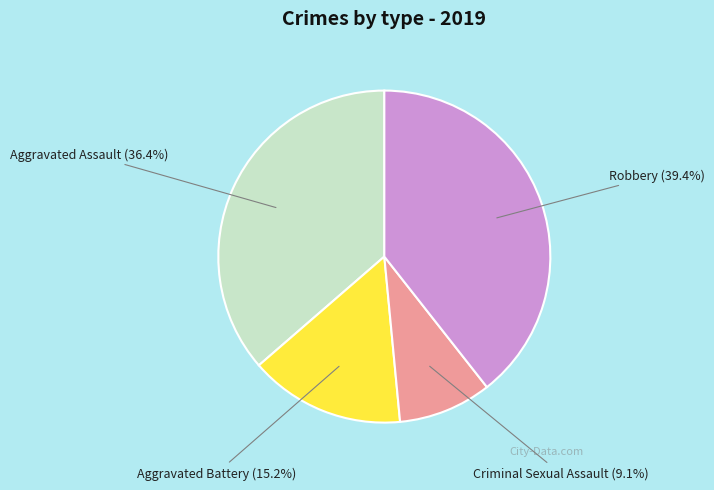

Does any single category account for the majority?

No